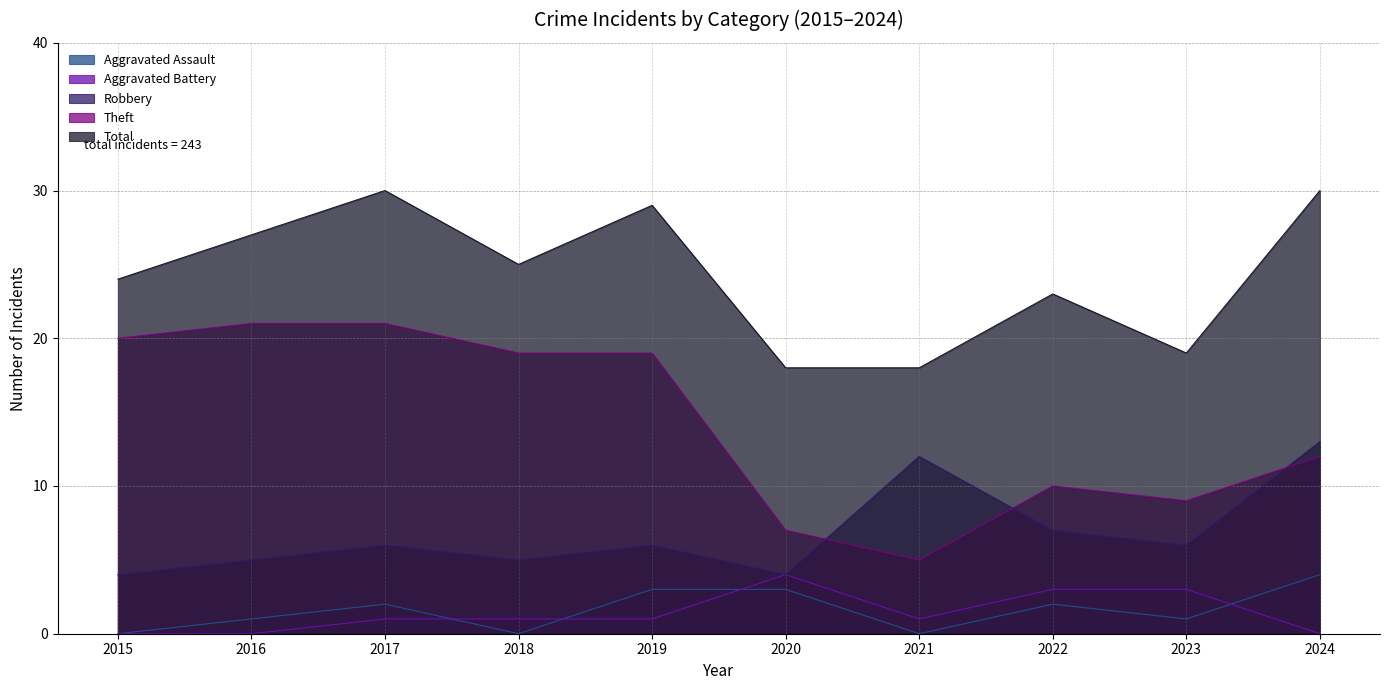

How many lines are shown in the chart?

5